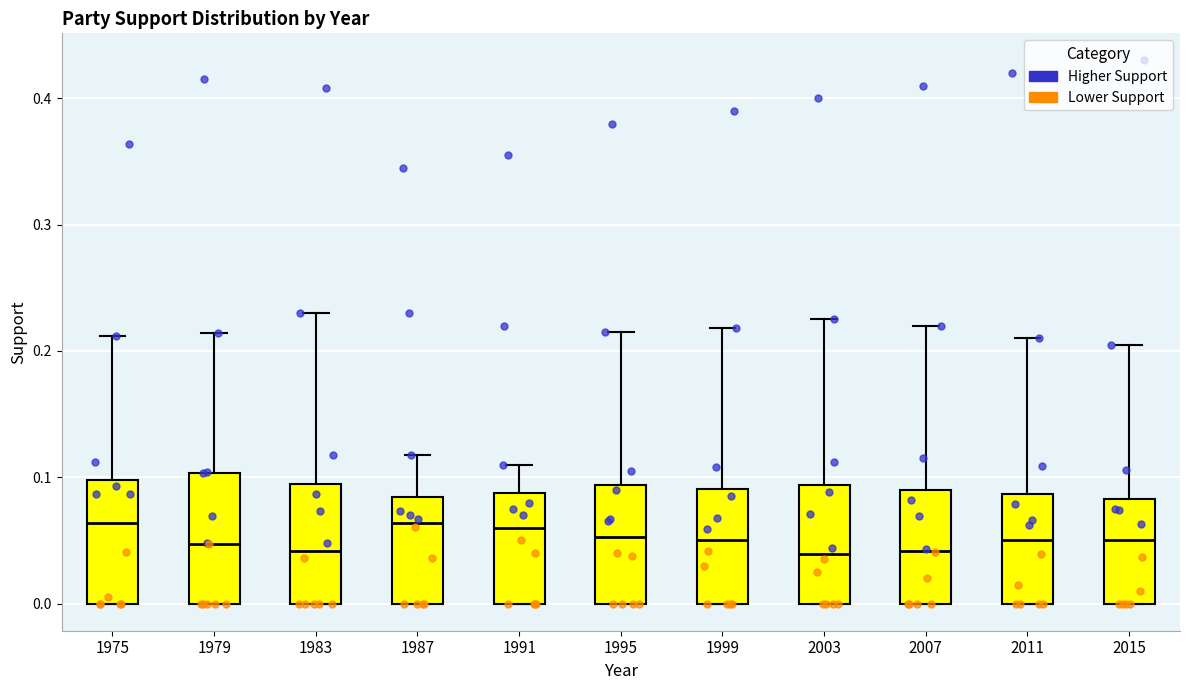

Reading left to right, read every box against the y-axis: the position of its median line, the range the box covers, and the ends of its whiskers. The values are not printed on the chart, so give them approximately, as read against the axis.

1975: median 0.06, box 0.00 to 0.10, whiskers 0.00 to 0.21
1979: median 0.05, box 0.00 to 0.10, whiskers 0.00 to 0.21
1983: median 0.04, box 0.00 to 0.09, whiskers 0.00 to 0.23
1987: median 0.06, box 0.00 to 0.08, whiskers 0.00 to 0.12
1991: median 0.06, box 0.00 to 0.09, whiskers 0.00 to 0.11
1995: median 0.05, box 0.00 to 0.09, whiskers 0.00 to 0.22
1999: median 0.05, box 0.00 to 0.09, whiskers 0.00 to 0.22
2003: median 0.04, box 0.00 to 0.09, whiskers 0.00 to 0.23
2007: median 0.04, box 0.00 to 0.09, whiskers 0.00 to 0.22
2011: median 0.05, box 0.00 to 0.09, whiskers 0.00 to 0.21
2015: median 0.05, box 0.00 to 0.08, whiskers 0.00 to 0.21